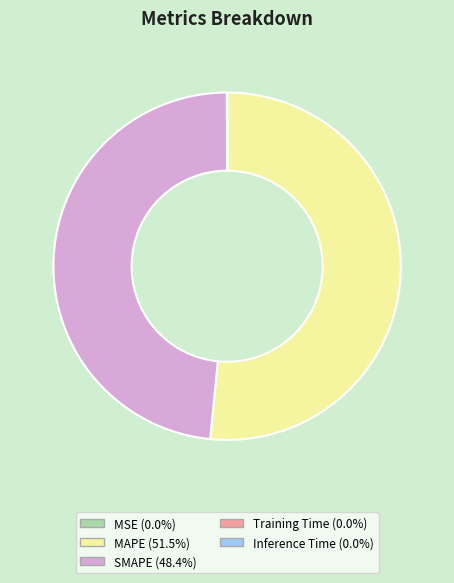

Approximately how many times larger is the value at MAPE compared to SMAPE?

1.1